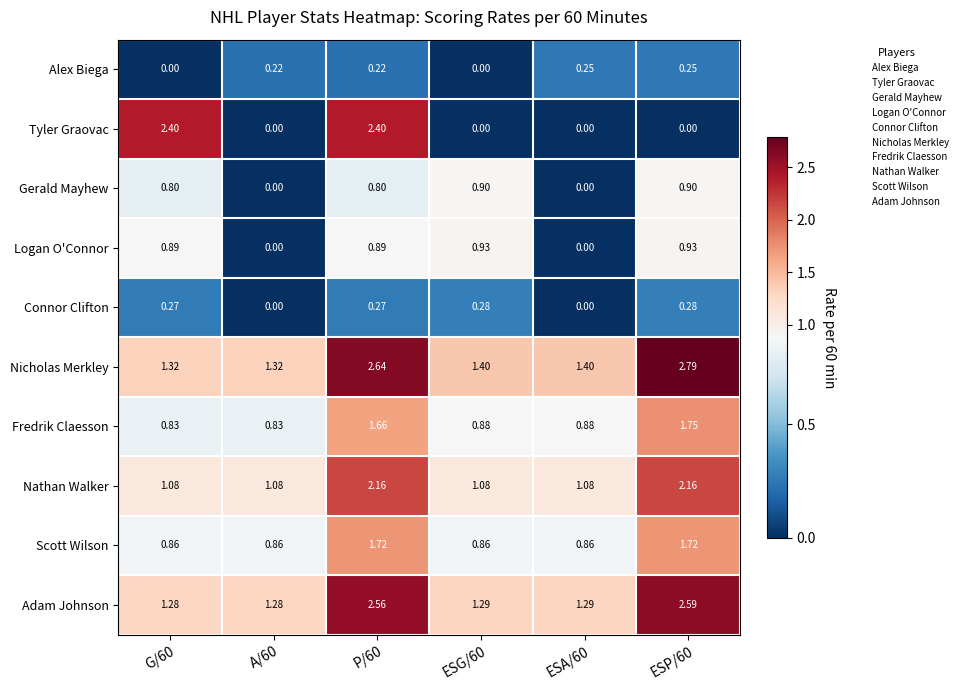

Is the value of Logan O'Connor at ESP/60 greater than the value of Fredrik Claesson at A/60?

Yes